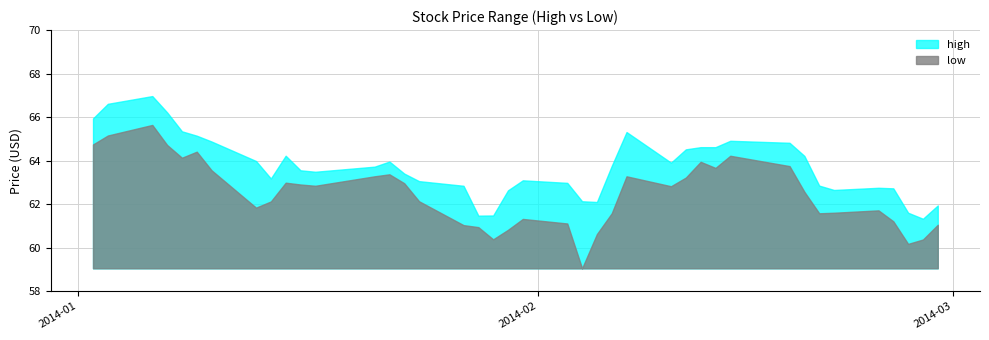

The value of low at 15 is 62.1. True or false?

True